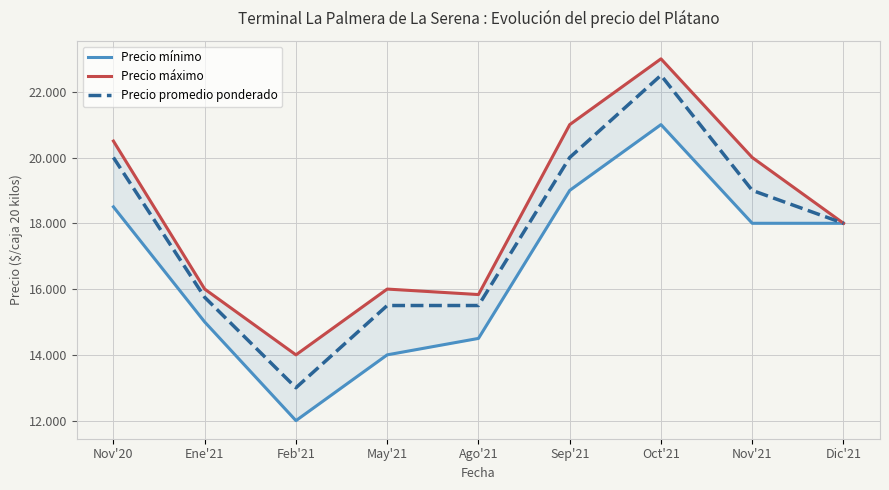

What position from the left is May'21?

4